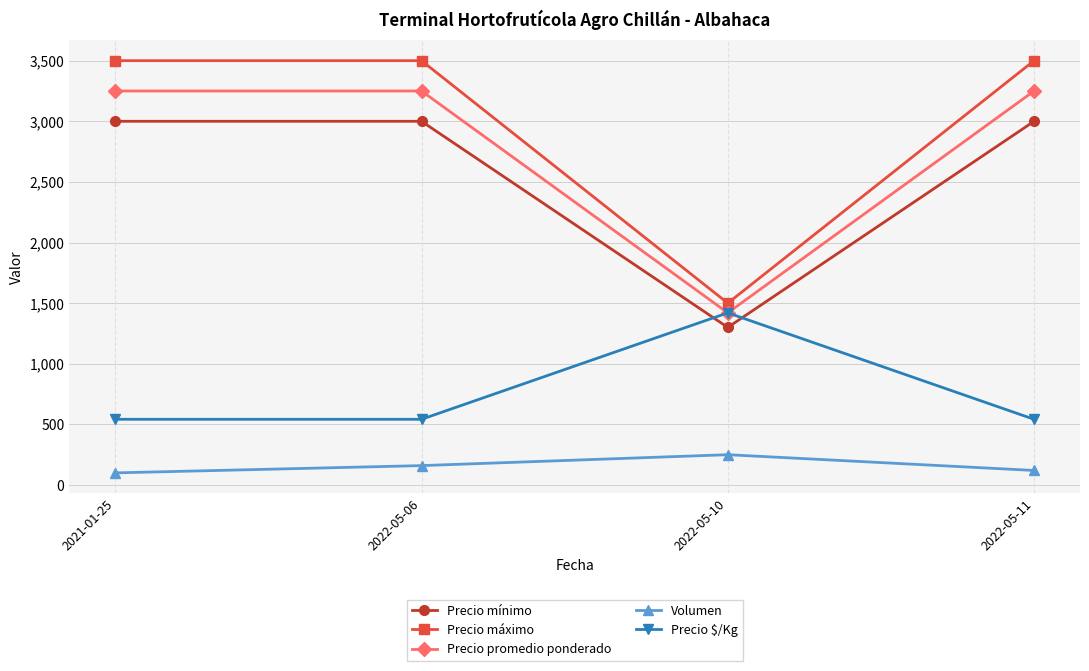

True or false: Volumen and Precio mínimo cross at least once.

False